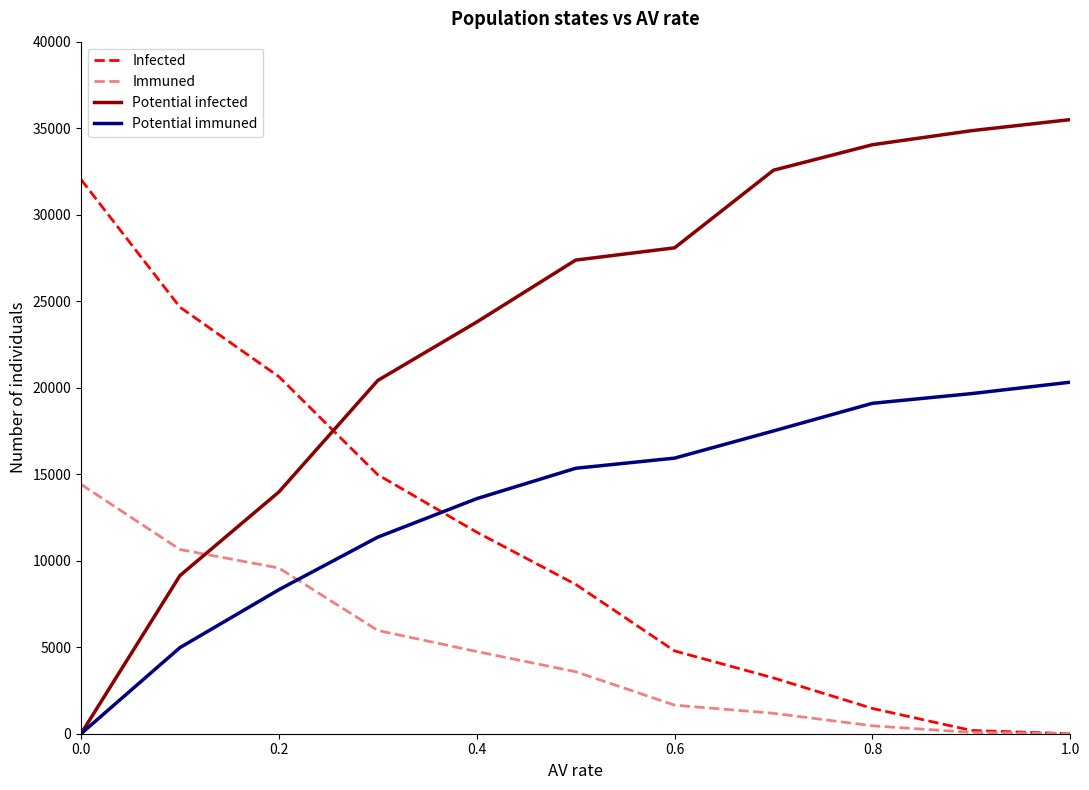

Which series has the largest range (max minus min)?

Potential infected